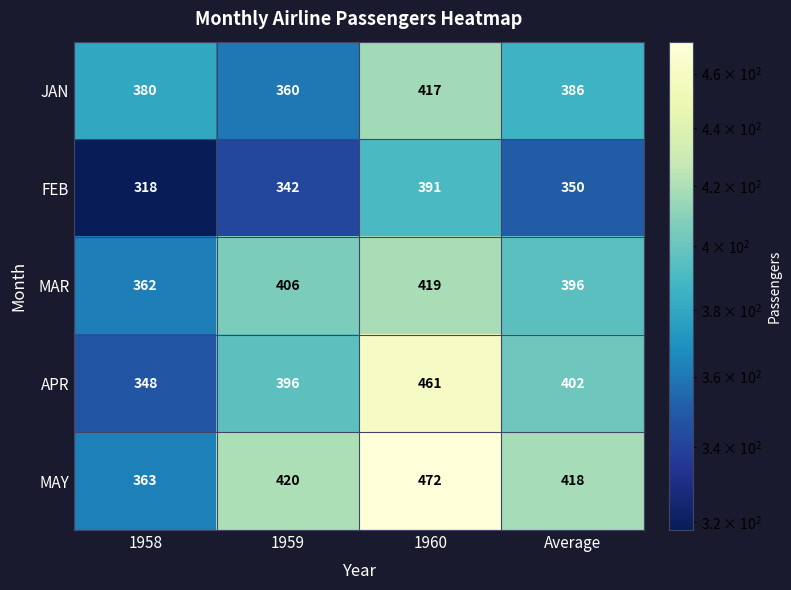

At Average, list the series in order from smallest to largest.

FEB, JAN, MAR, APR, MAY